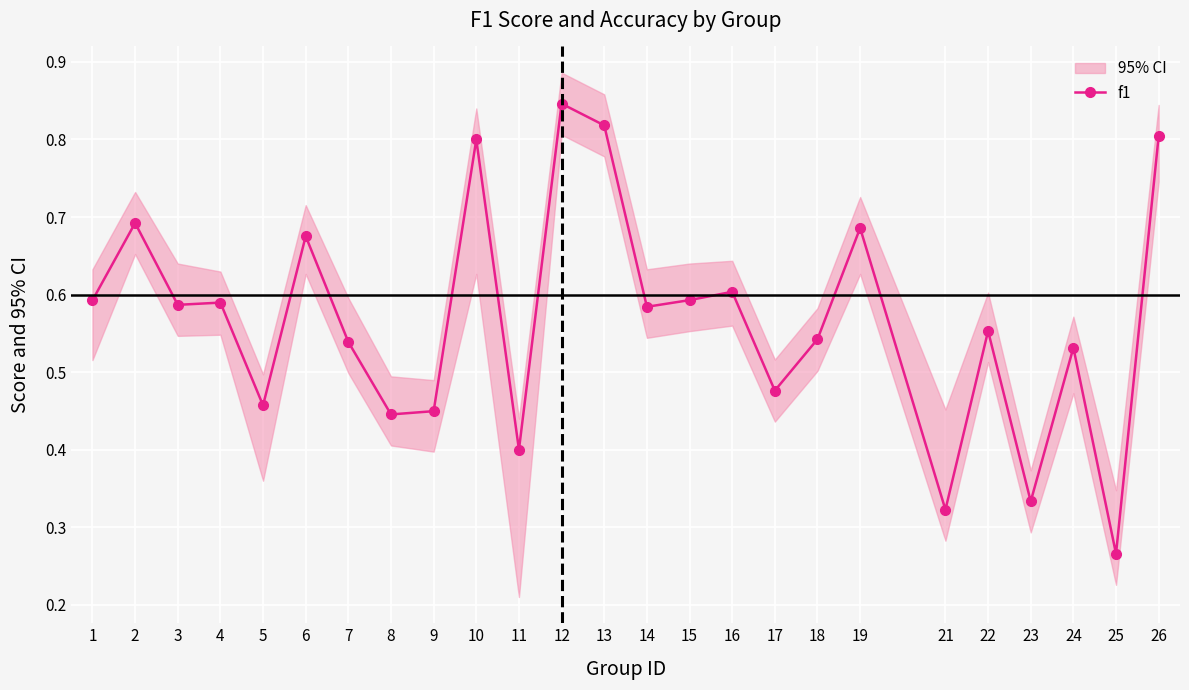

The value at 7 is 0.5. True or false?

True